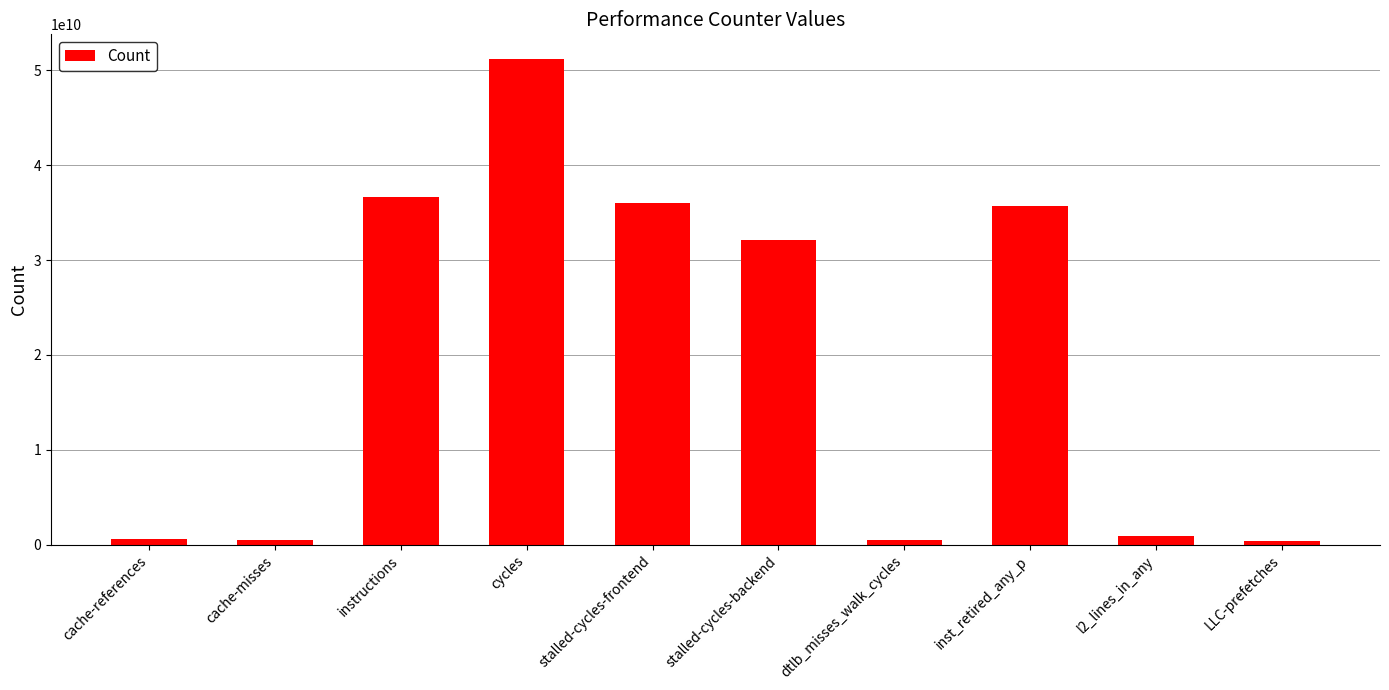

What is the difference between the maximum and minimum values?

50896047879